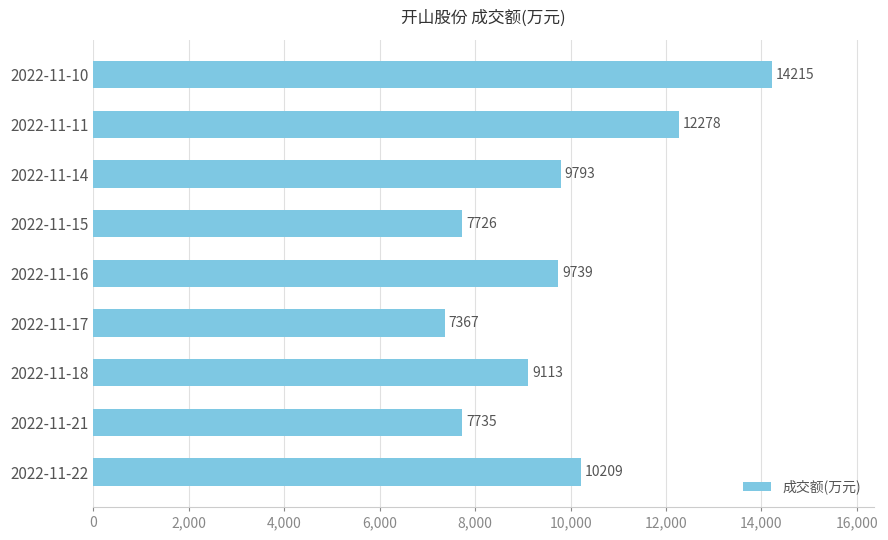

What is the maximum value shown in the chart?

14215